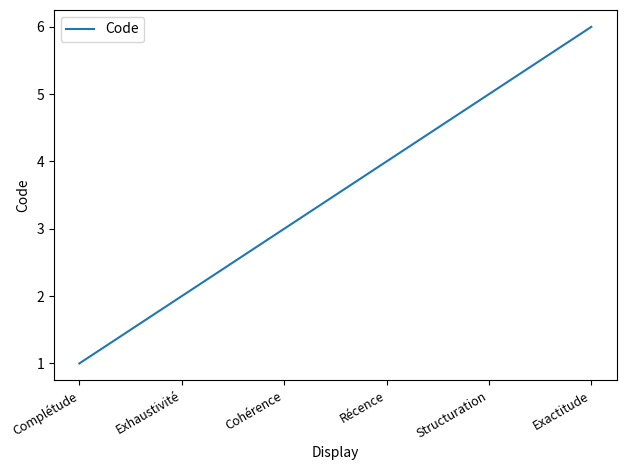

List the labels in order of value, largest first.

Exactitude, Structuration, Récence, Cohérence, Exhaustivité, Complétude